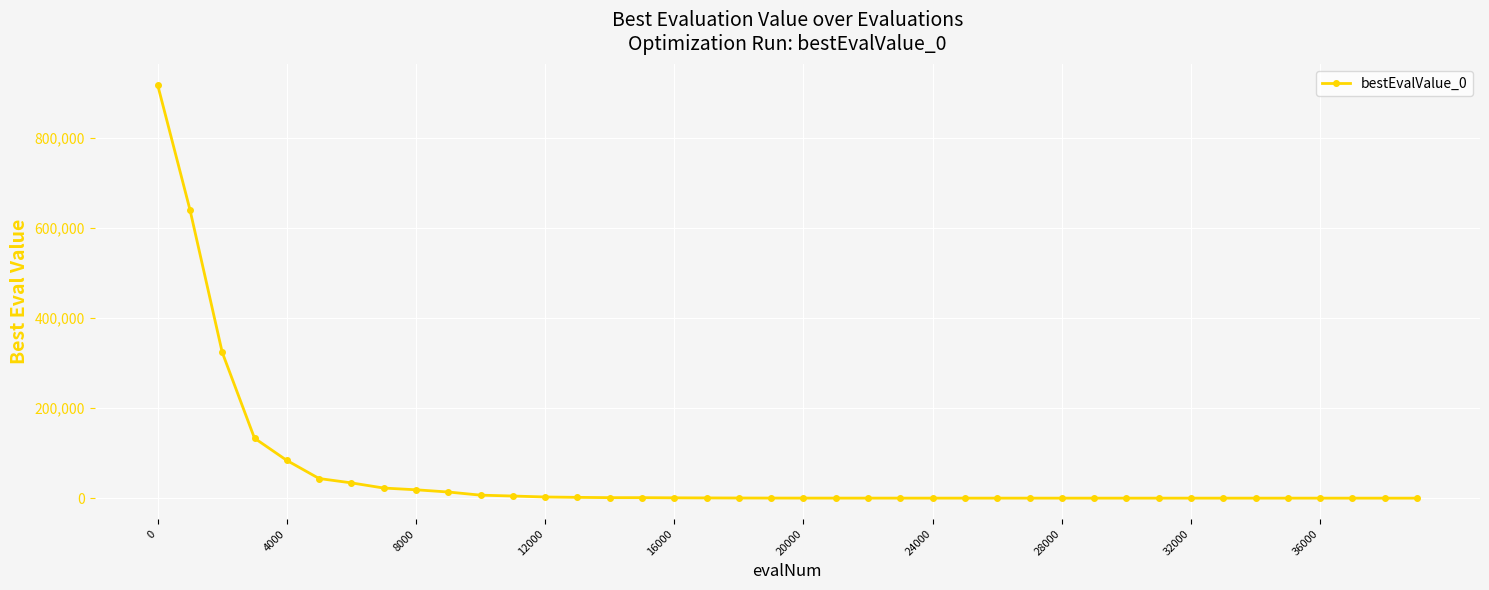

What is the greatest value displayed?

917477.9